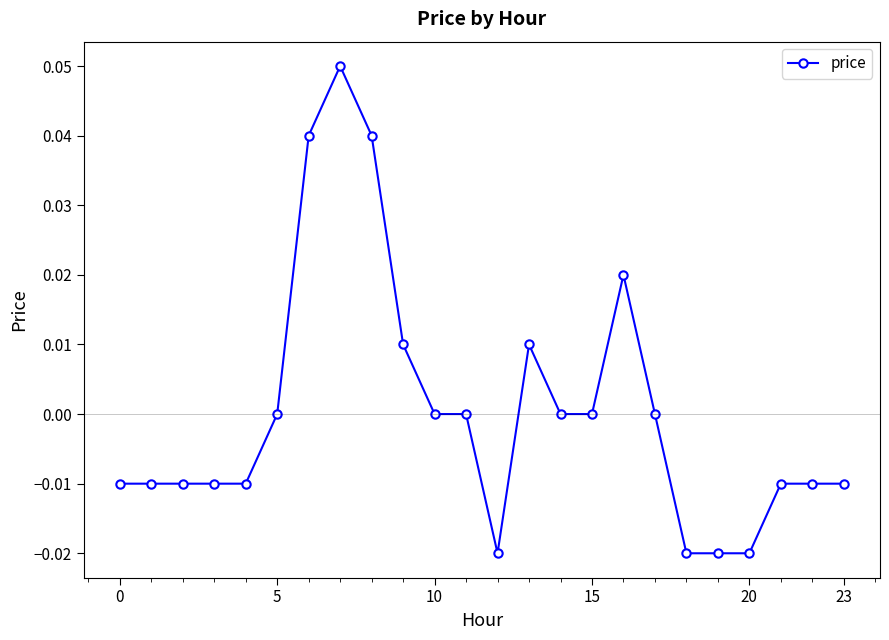

True or false: the data has more than 1 interior local peaks.

True